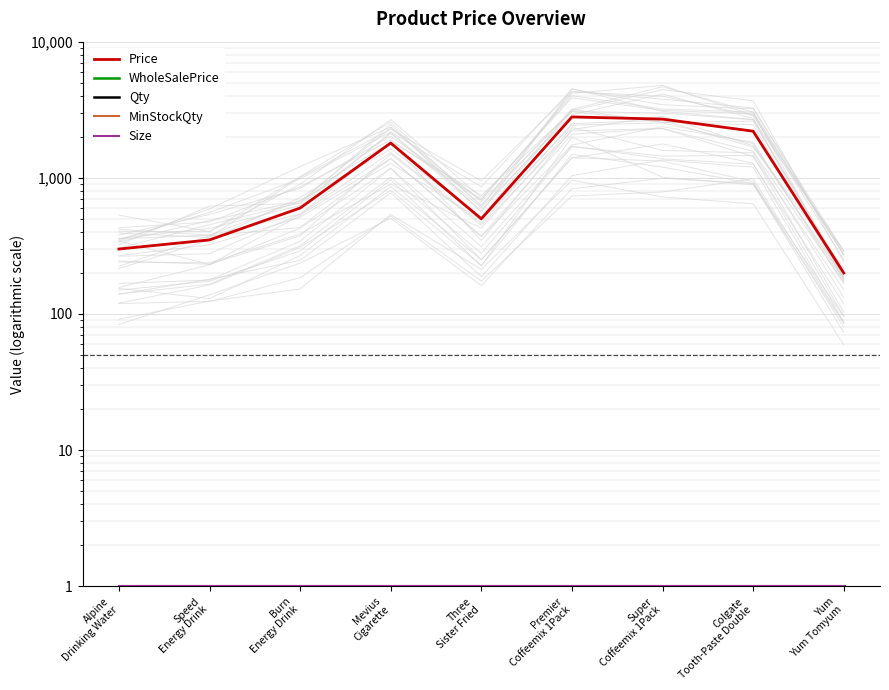

True or false: Price and Size cross at least once.

False